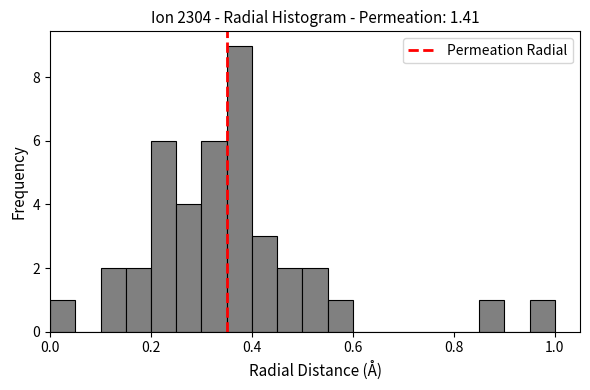

Around what value on the x-axis is the tallest bar? Give the approximate position of its centre, as read against the axis.

0.38